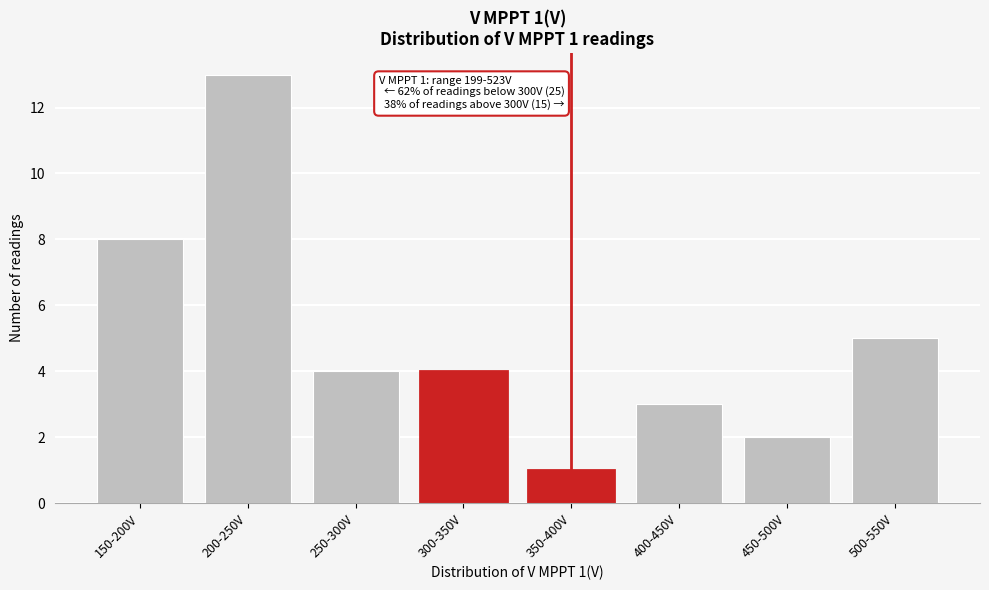

Reading left to right, list all the values displayed in this chart.

8	13	4	4	1	3	2	5